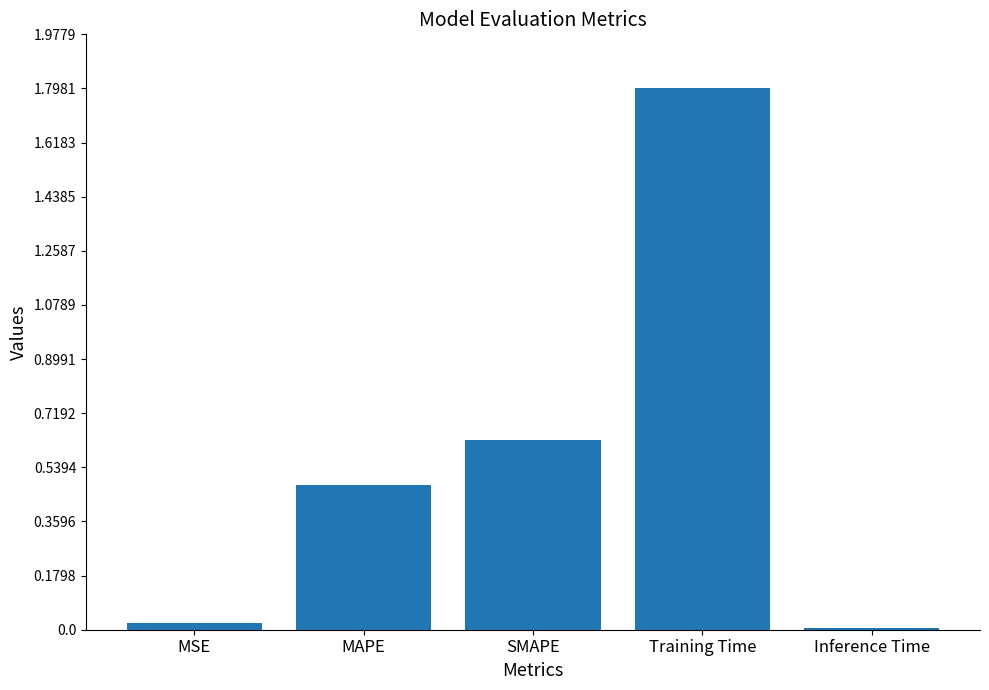

What is the sum of the values at SMAPE and MAPE?

1.1